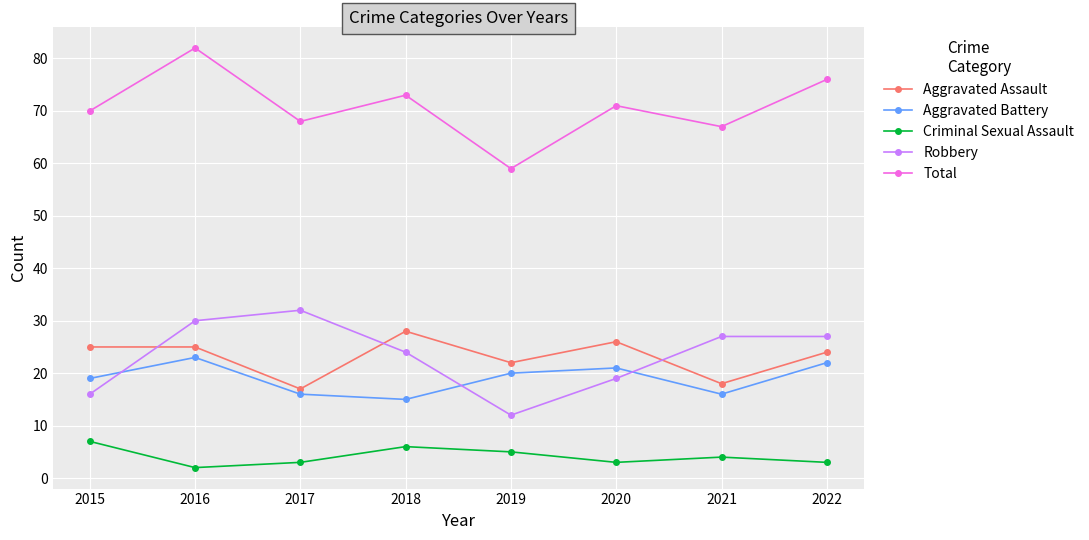

How many interior local valleys does the Total series have?

3